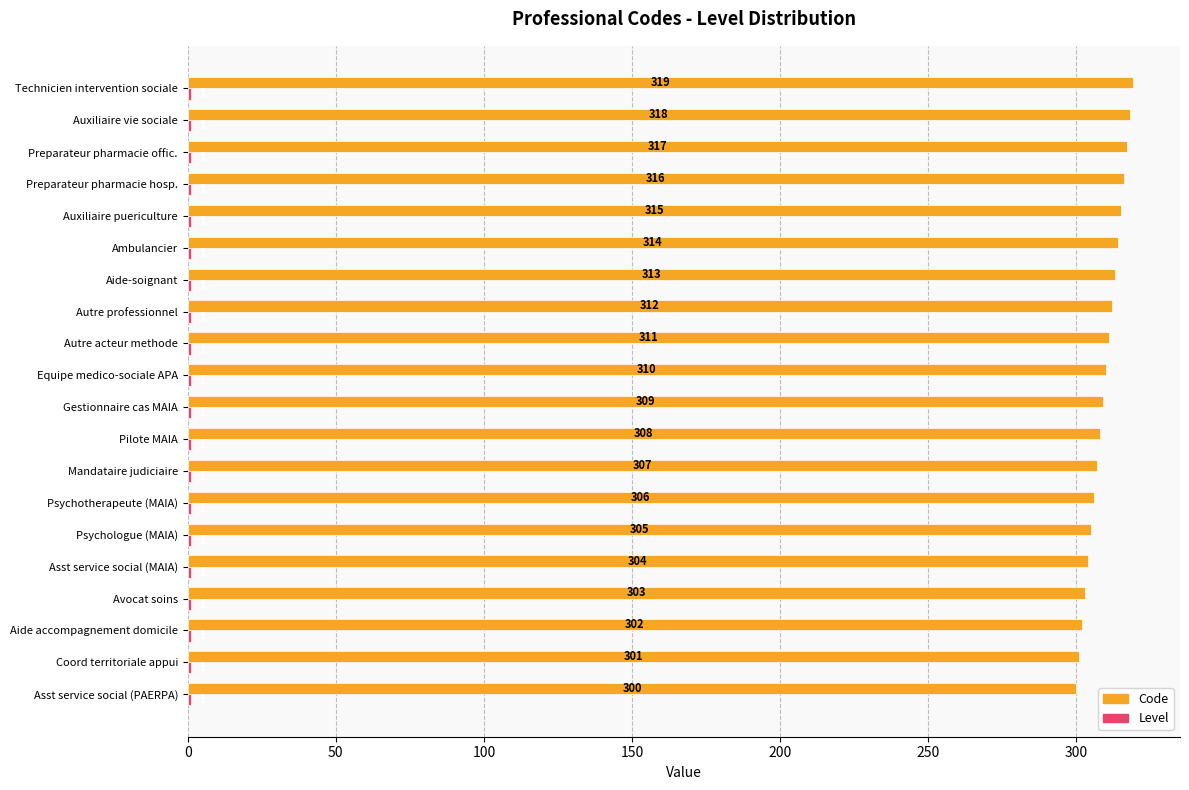

Where is Code nearest to the value 309?

Gestionnaire cas MAIA